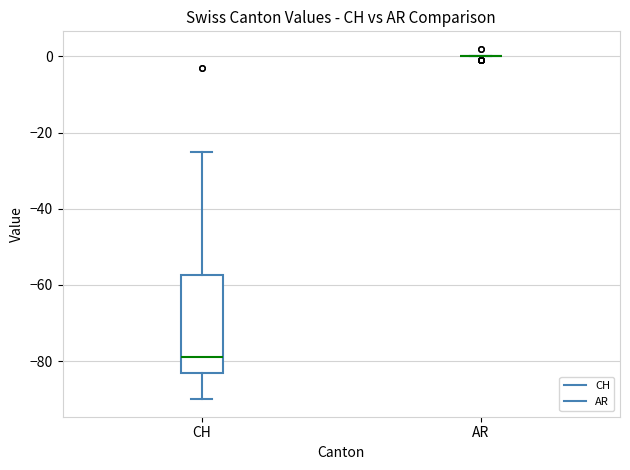

Reading left to right, transcribe this box plot: for each box, give where its median line is, the range the box spans, and where its two whiskers end, as read against the y-axis. The values are not printed on the chart, so give them approximately, as read against the axis.

CH: median -78, box -82 to -58, whiskers -90 to -24
AR: box collapsed to a line at 0, whiskers 0 to 0